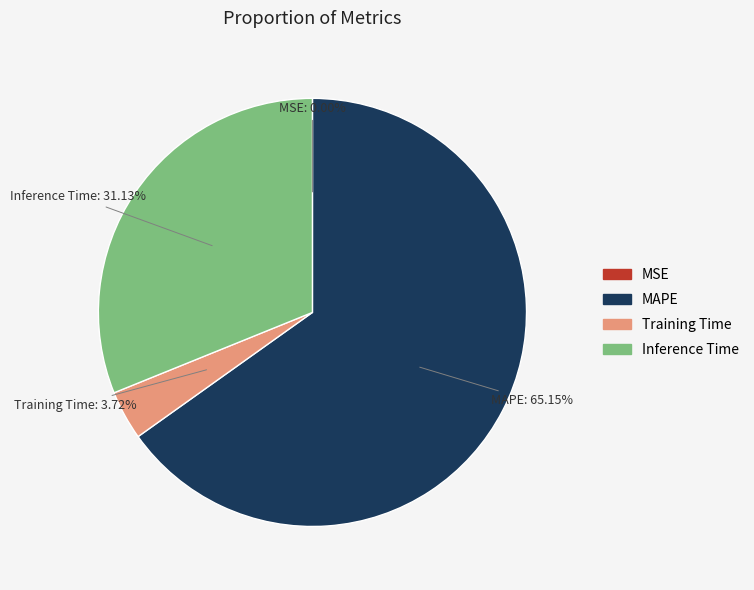

Is there a majority slice in this chart?

Yes